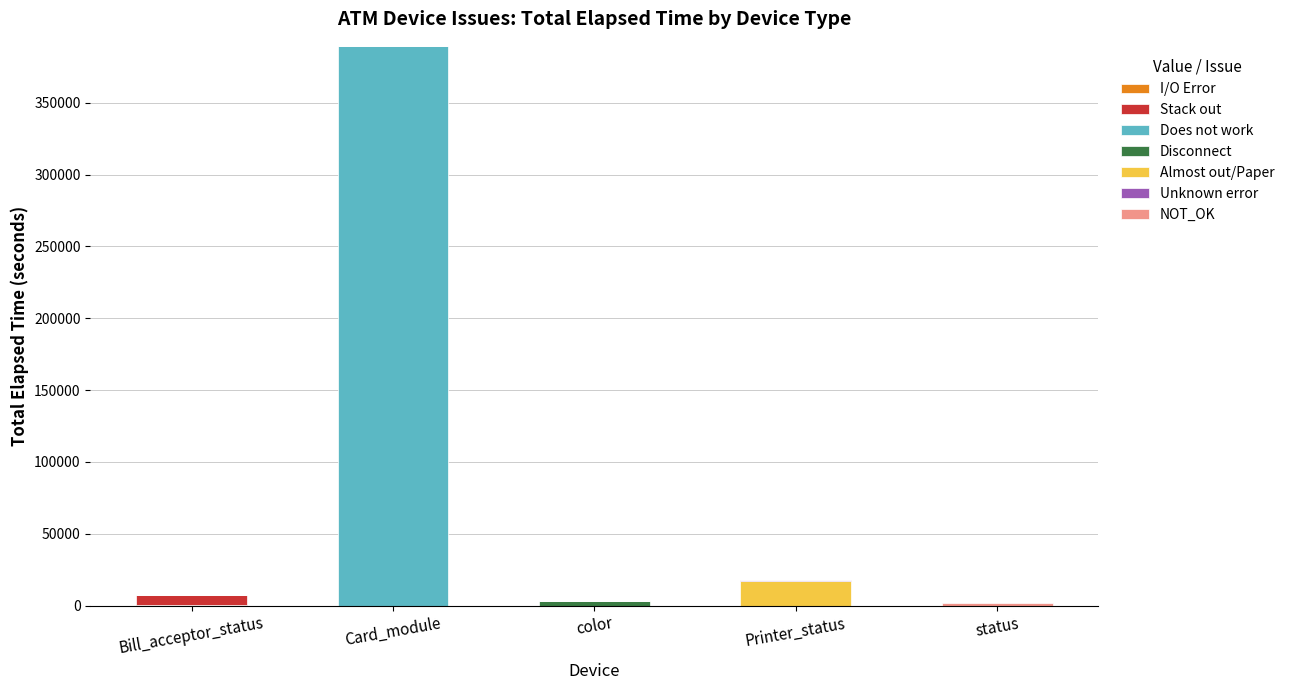

Are the bars grouped side by side (vs. stacked)?

No